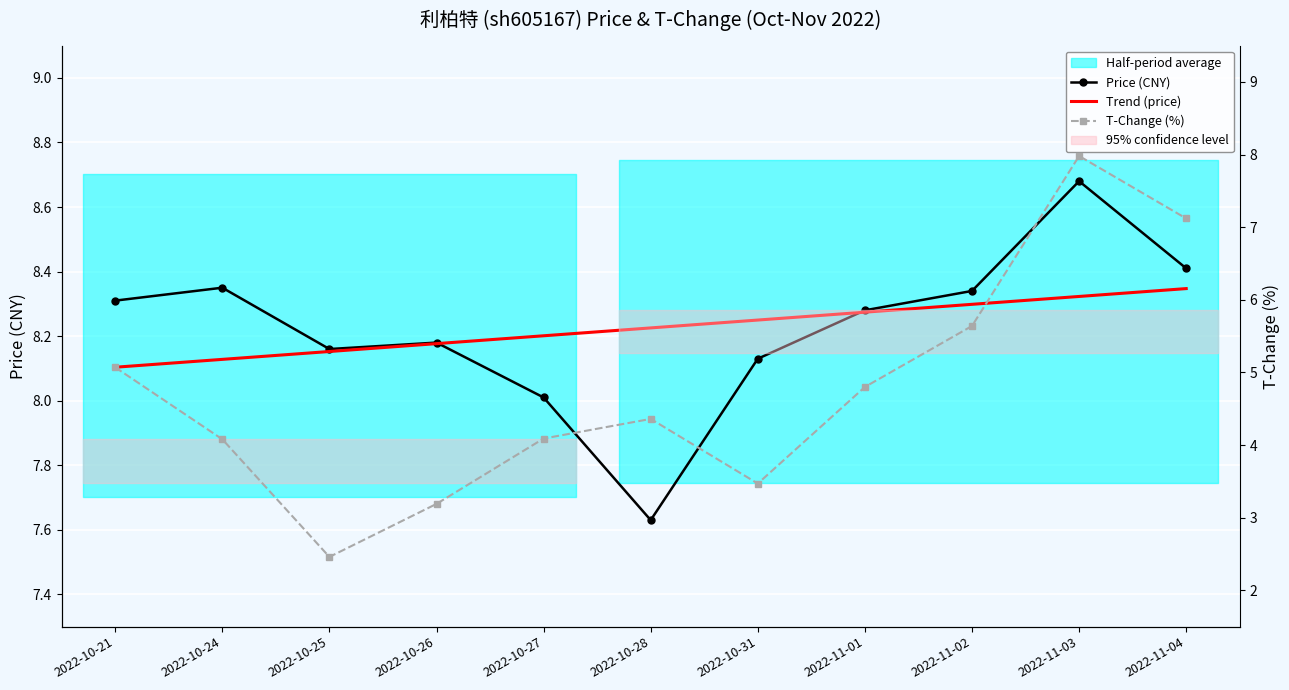

Reading right to left, transcribe all the data shown in this chart.

Price (CNY): 8.4	8.7	8.3	8.3	8.1	7.6	8.0	8.2	8.2	8.3	8.3
Trend (price): 8.3	8.3	8.3	8.3	8.2	8.2	8.2	8.2	8.2	8.1	8.1
T-Change (%): 7.1	8.0	5.6	4.8	3.5	4.4	4.1	3.2	2.5	4.1	5.1